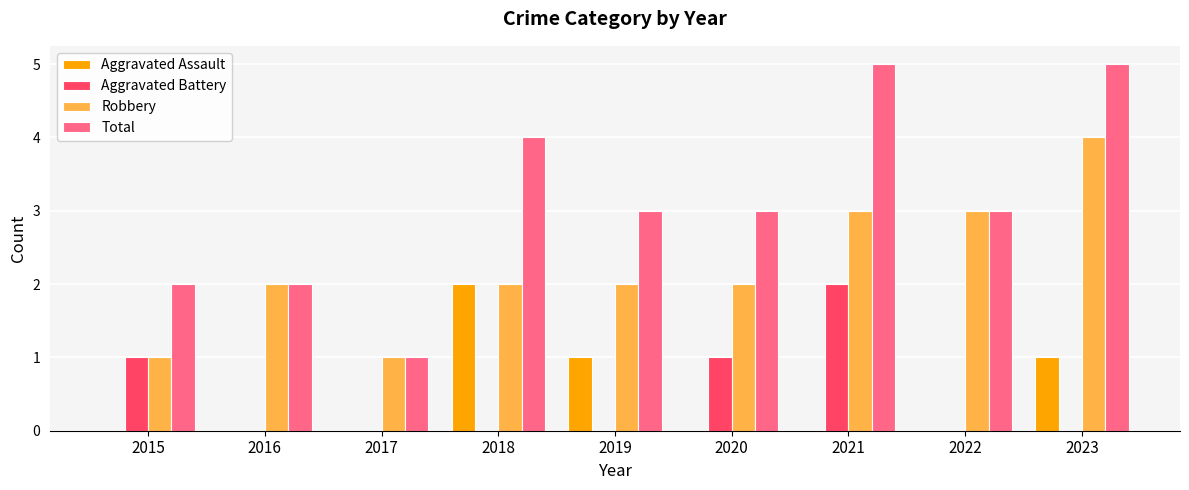

Which series has the largest range (max minus min)?

Total